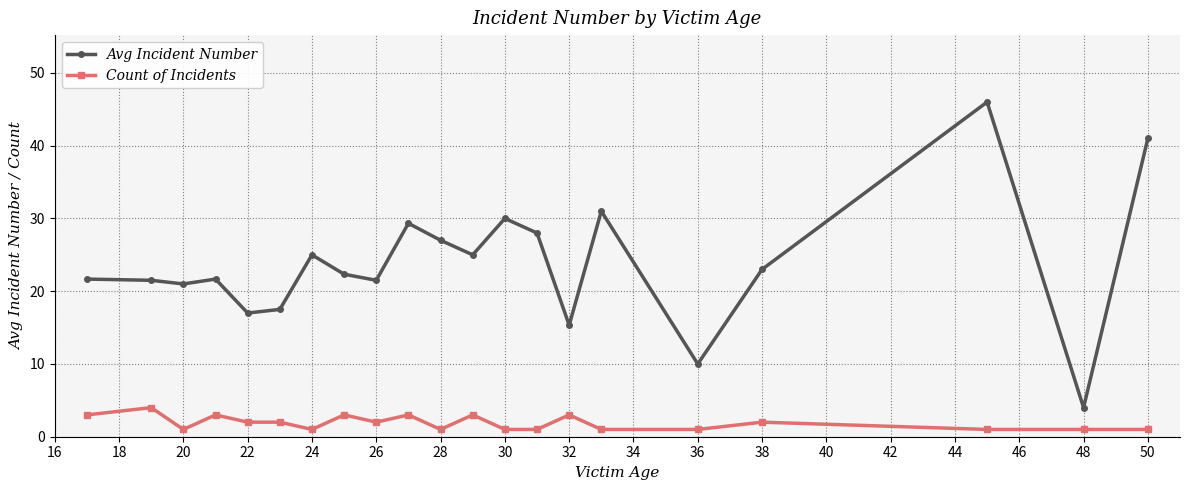

Which series has the largest total across all categories?

Avg Incident Number